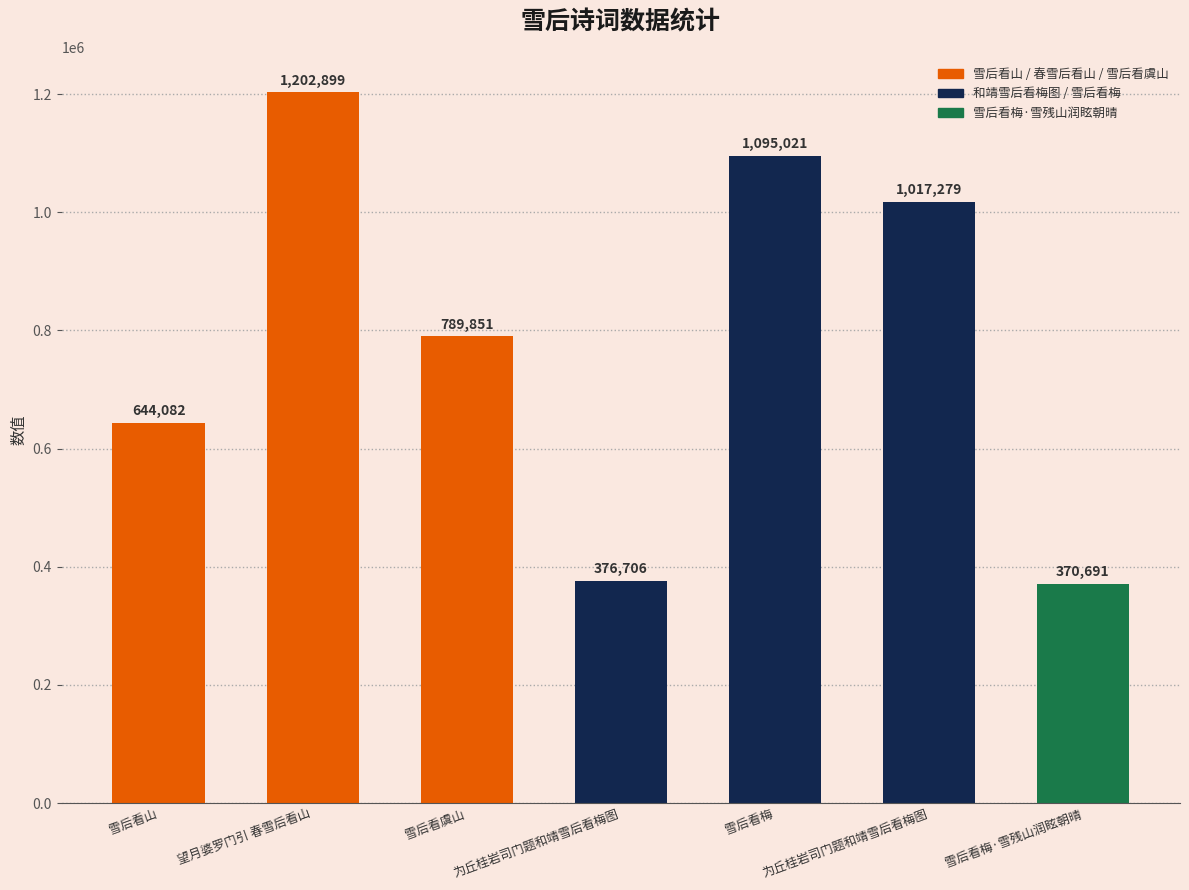

What is the label of the 3rd bar from the right?

雪后看梅